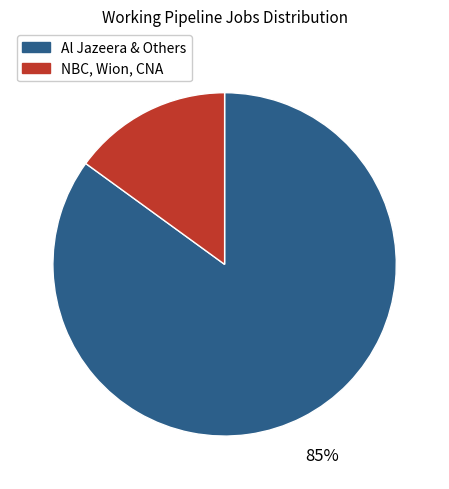

To the nearest percent, what is the average slice percentage?

50%